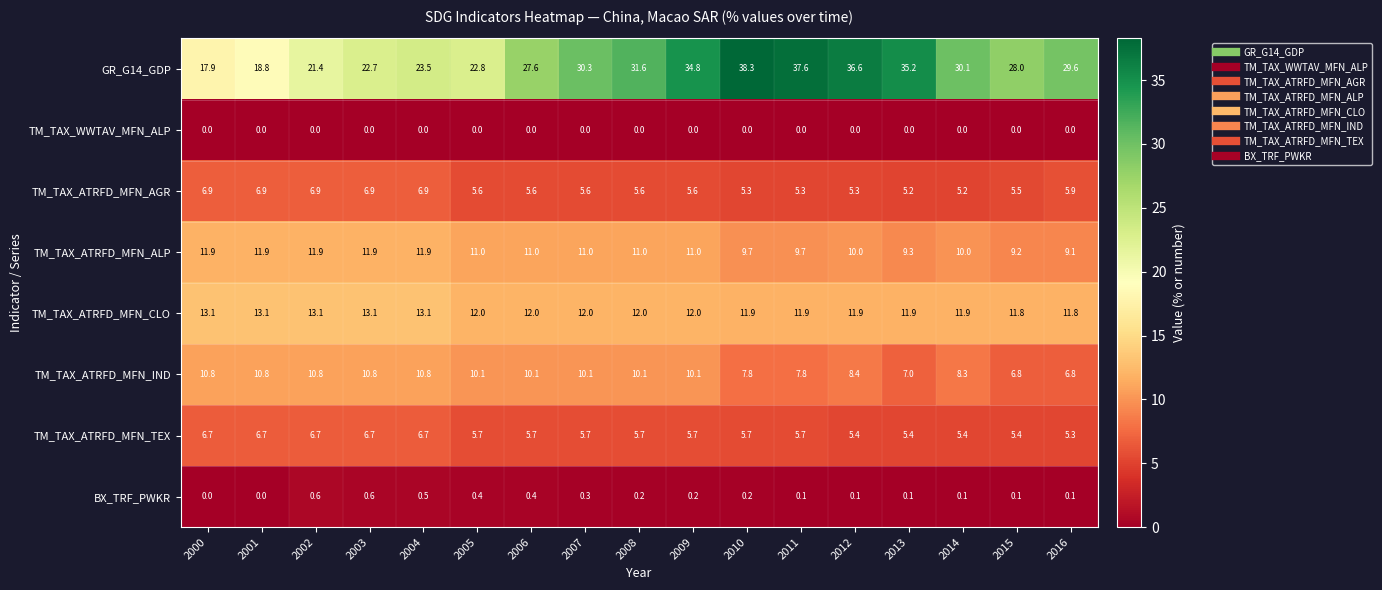

List the series in order of their peak value, highest first.

GR_G14_GDP, TM_TAX_ATRFD_MFN_CLO, TM_TAX_ATRFD_MFN_ALP, TM_TAX_ATRFD_MFN_IND, TM_TAX_ATRFD_MFN_AGR, TM_TAX_ATRFD_MFN_TEX, BX_TRF_PWKR, TM_TAX_WWTAV_MFN_ALP